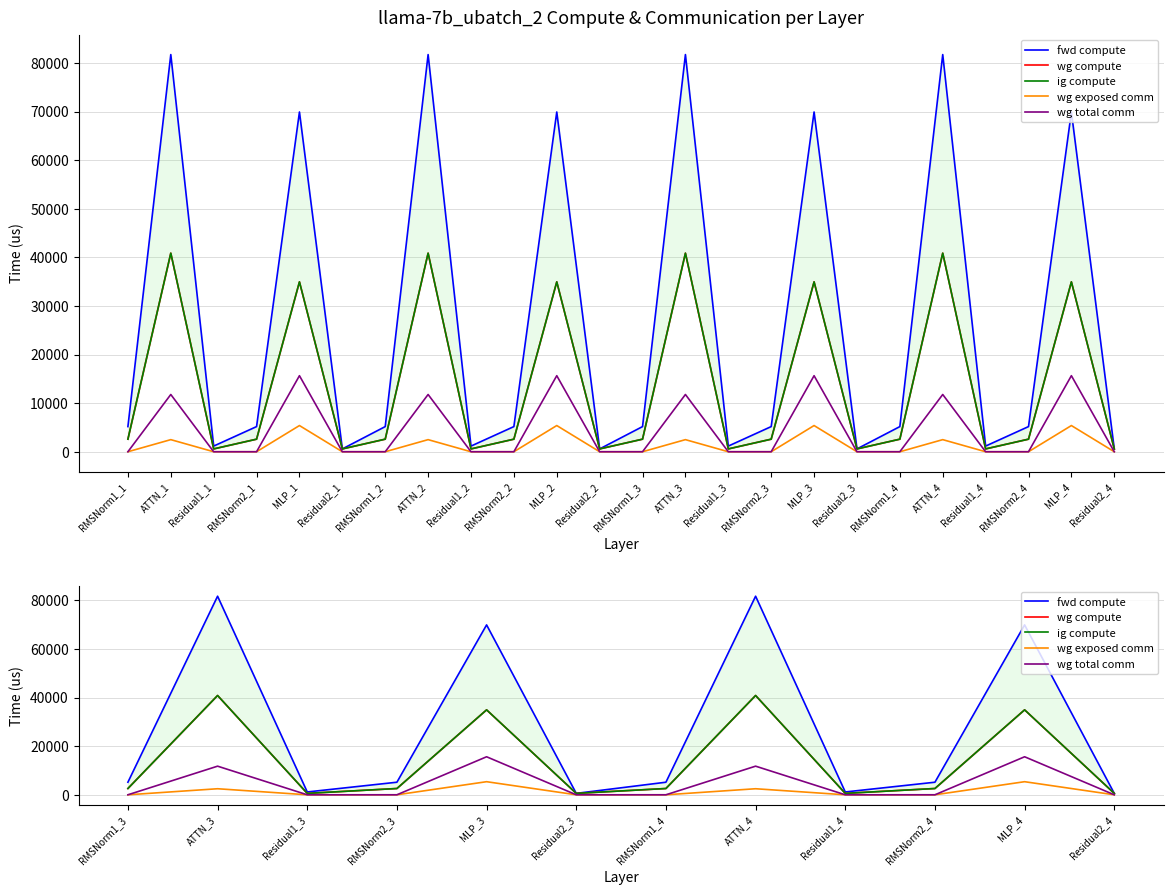

In wg total comm, how many points are higher than both neighbors (excluding endpoints)?

4